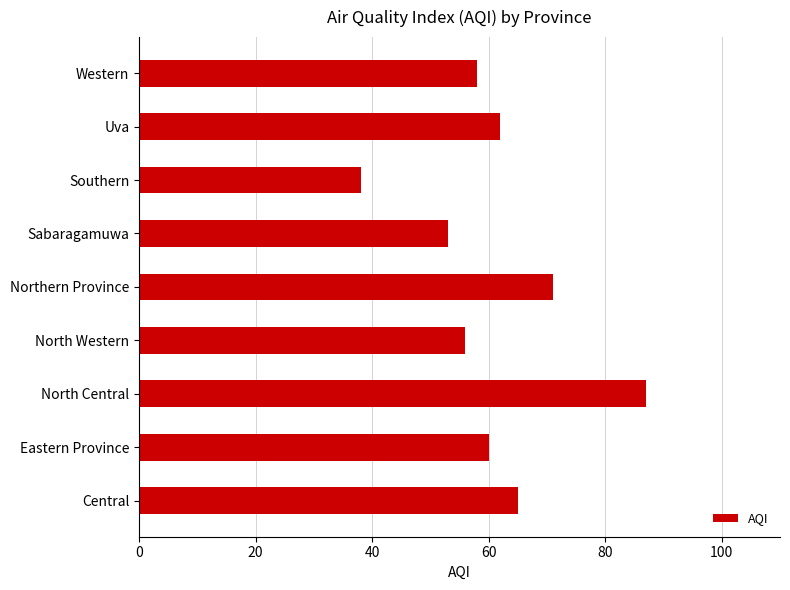

At which category does the chart reach its minimum across all series?

Southern